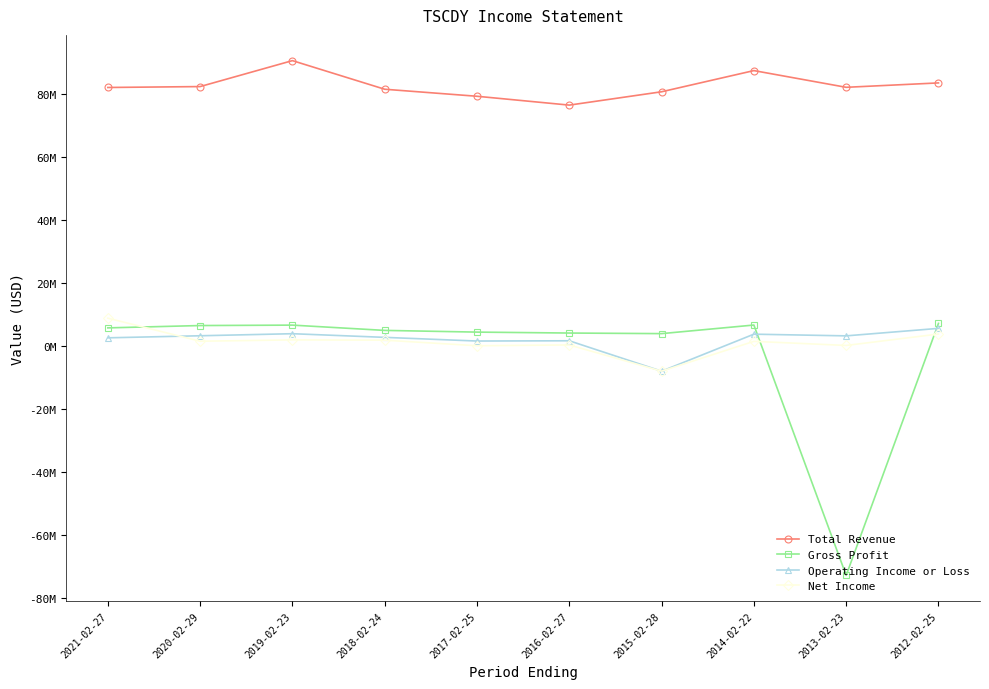

What are all the series names shown in the legend?

Total Revenue, Gross Profit, Operating Income or Loss, Net Income